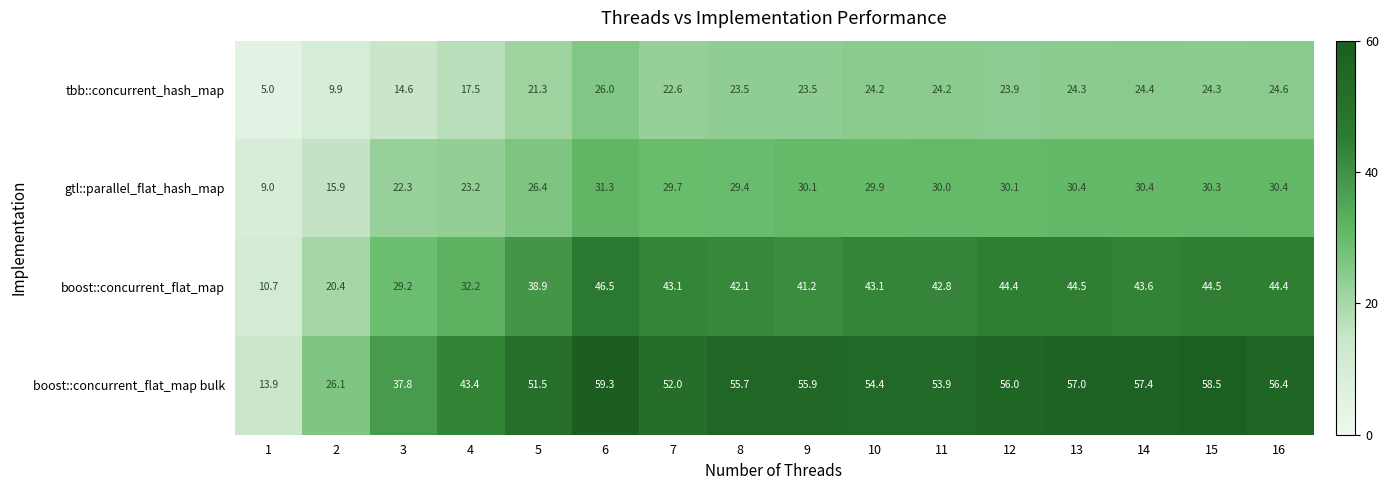

What is the difference between the maximum and second lowest values in the boost::concurrent_flat_map series?

26.1